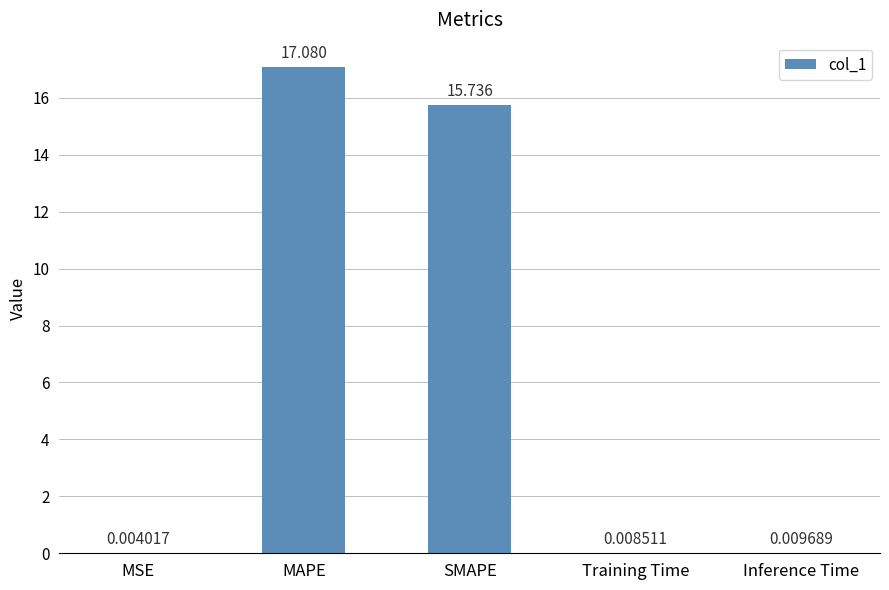

At which label is the value closest to 8?

SMAPE